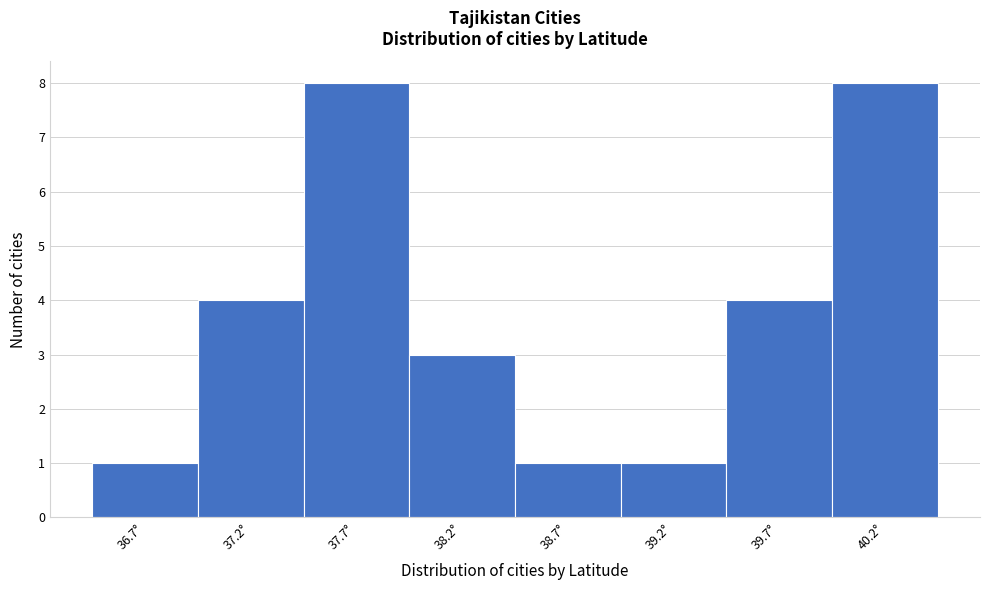

Reading right to left, extract all data points from this chart.

40.2°=8	39.7°=4	39.2°=1	38.7°=1	38.2°=3	37.7°=8	37.2°=4	36.7°=1